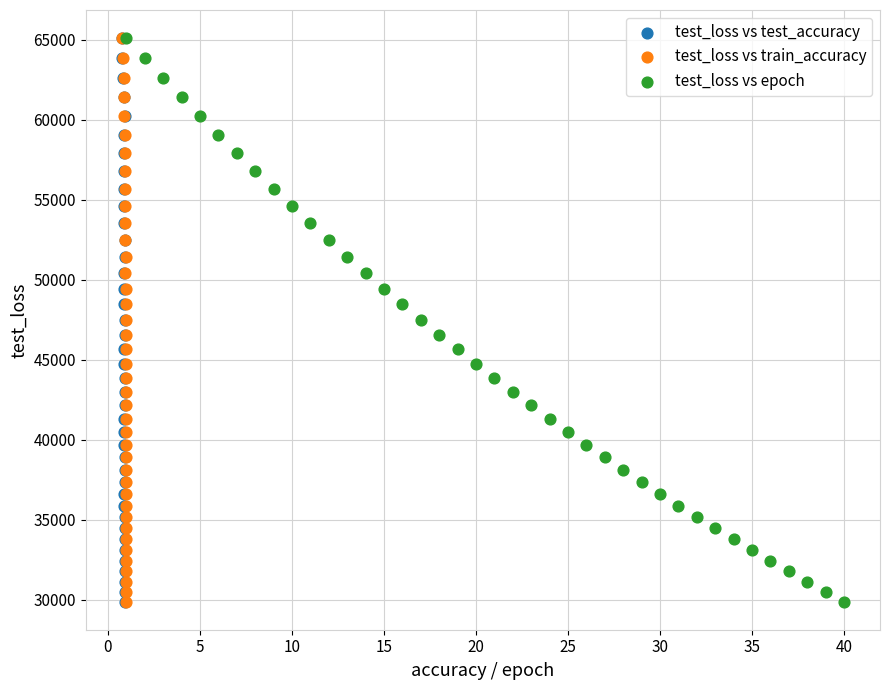

What are all the series names shown in the legend?

test_loss vs test_accuracy, test_loss vs train_accuracy, test_loss vs epoch